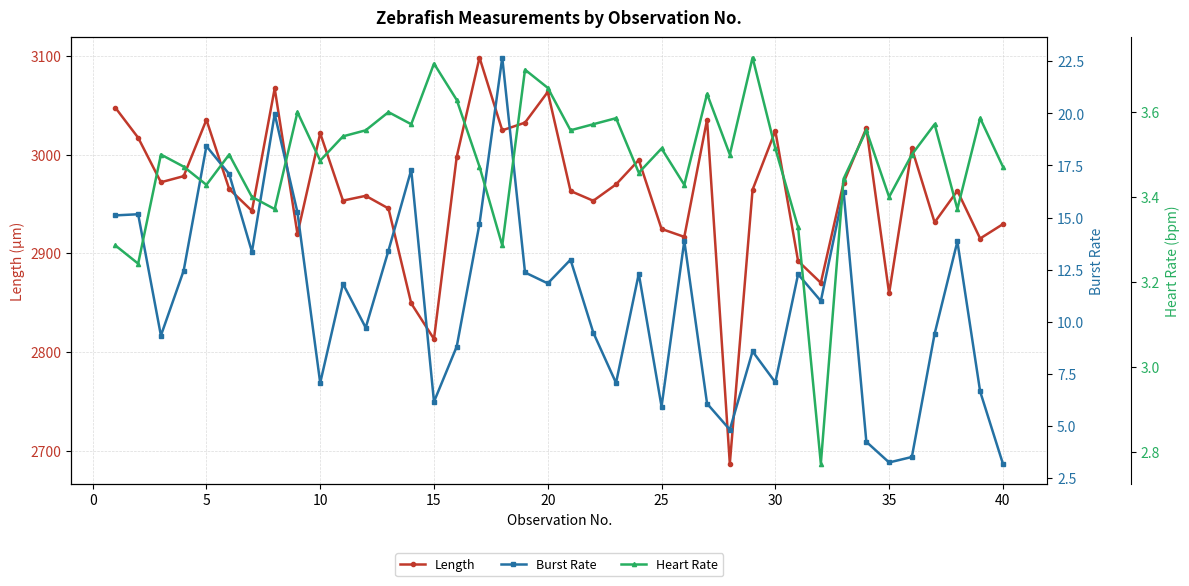

The Length series shows 2813.1 at 15. True or false?

True